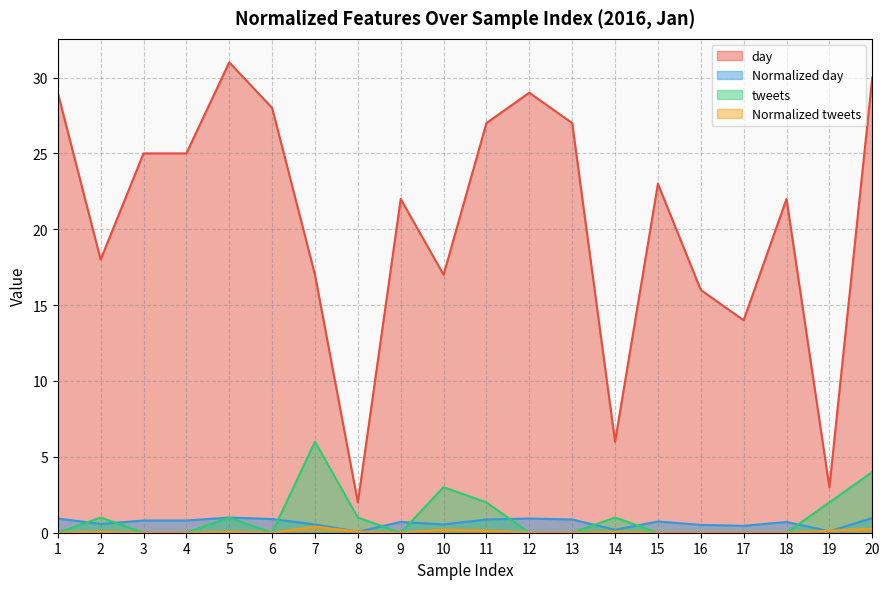

Which series has the largest total across all categories?

day